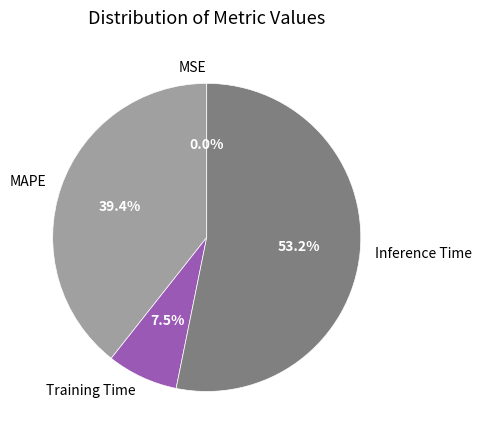

Which slice is the largest?

Inference Time